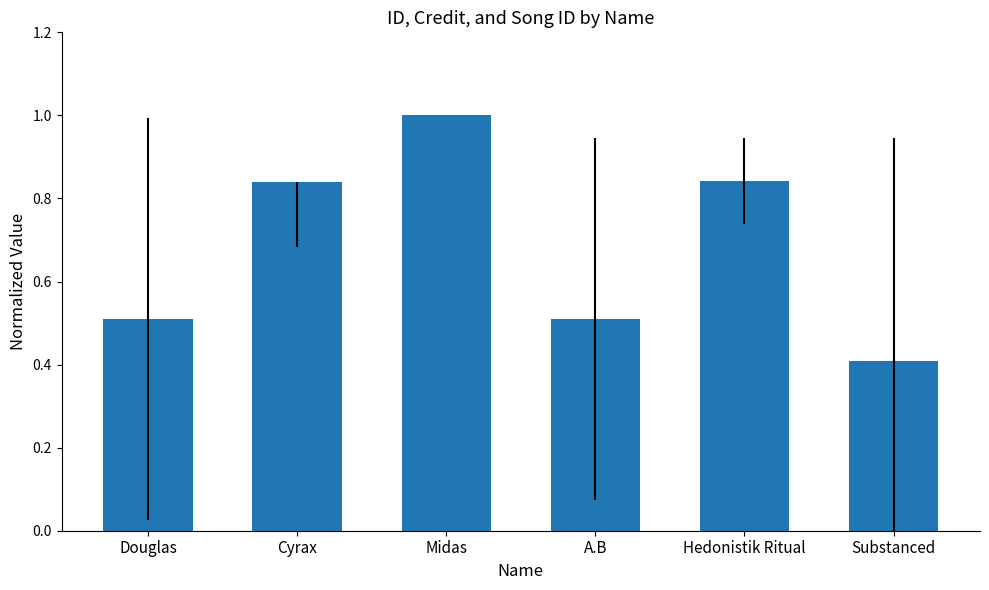

What is the label of the 6th bar from the left?

Substanced